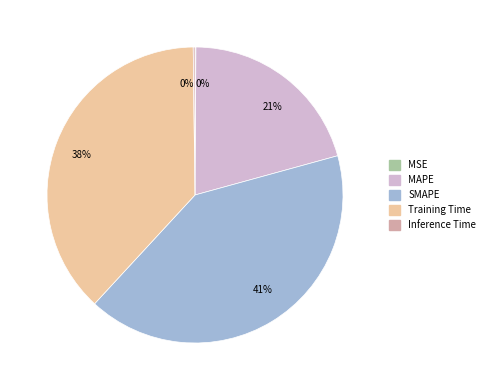

To the nearest percent, what is the average slice percentage?

20%